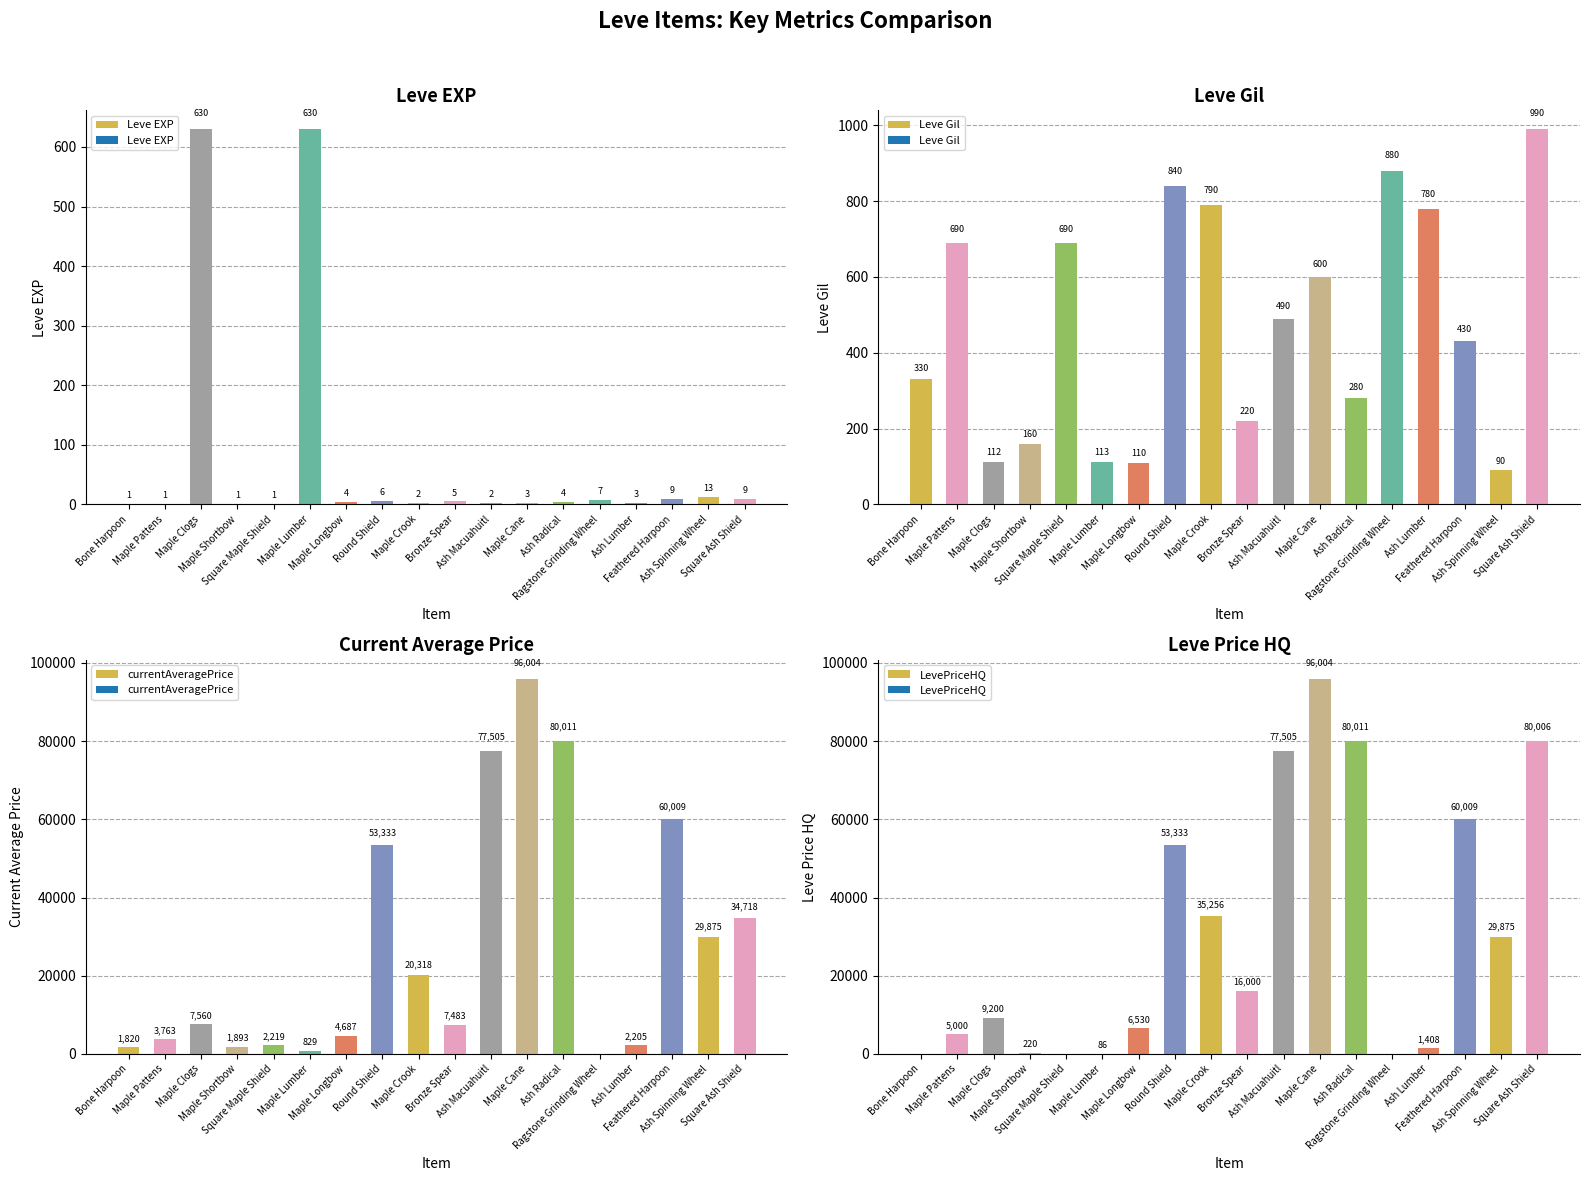

List the series in order of their peak value, highest first.

currentAveragePrice, LevePriceHQ, Leve Gil, Leve EXP